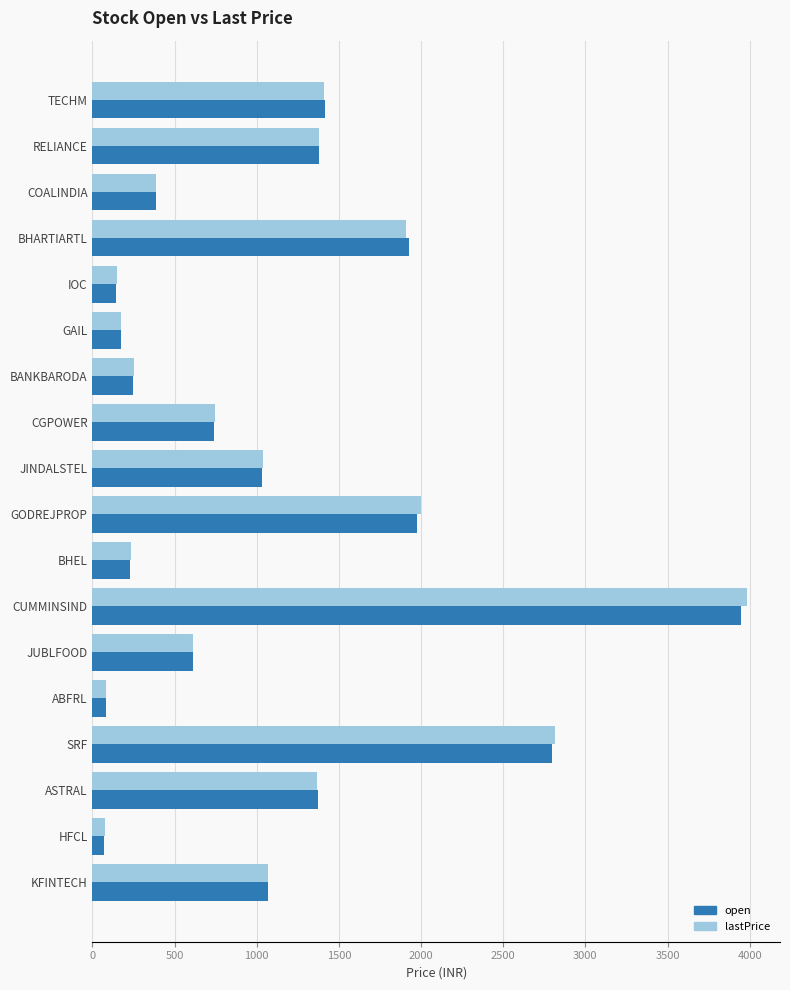

What is the maximum value shown in the chart?

3984.8